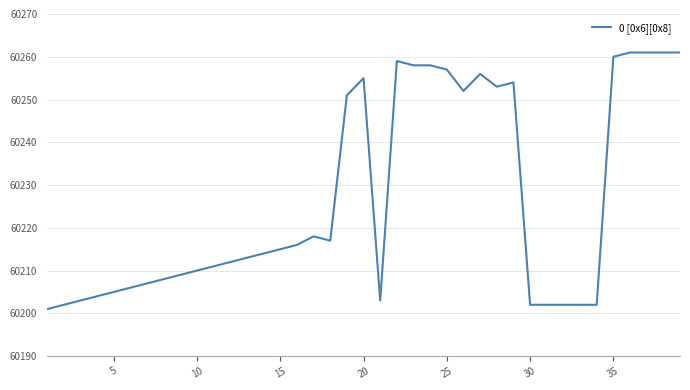

What is the maximum value shown in the chart?

60261